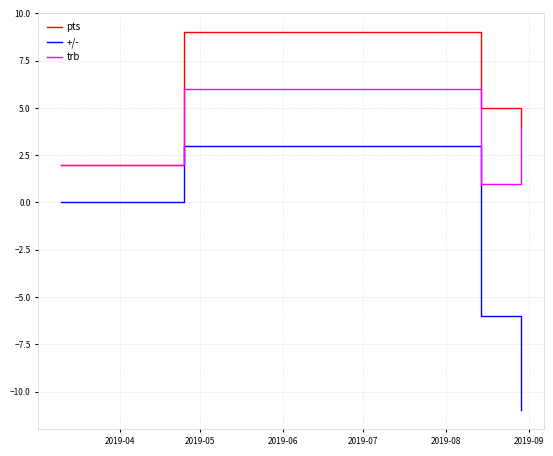

Which series has the largest total across all categories?

pts